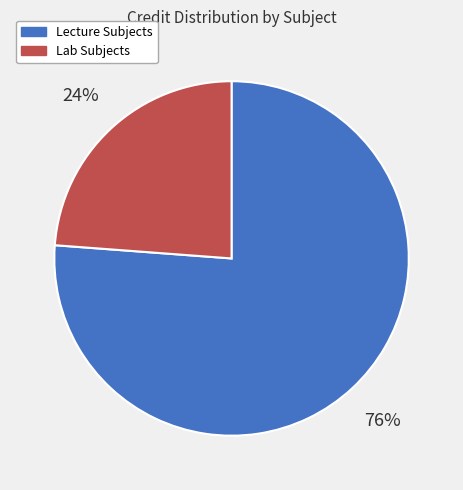

Approximately how many times larger is the value at Lab Subjects compared to Lecture Subjects?

0.3